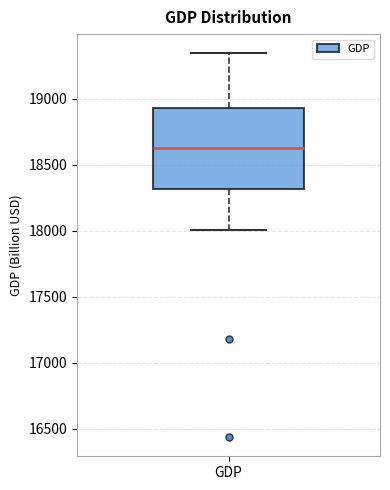

Transcribe this box plot: give where the median line is, the range the box spans, and where the two whiskers end, as read against the y-axis. The values are not printed on the chart, so give them approximately, as read against the axis.

median 18650, box 18300 to 18950, whiskers 18000 to 19350